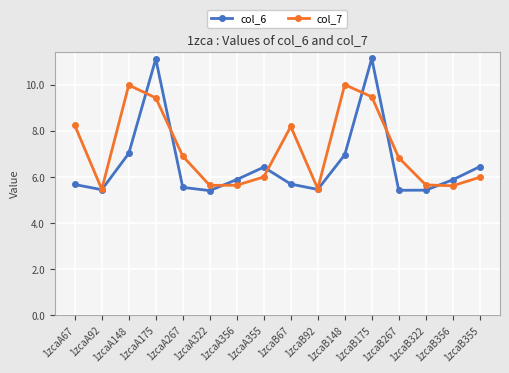

Which series has the widest spread of values?

col_6